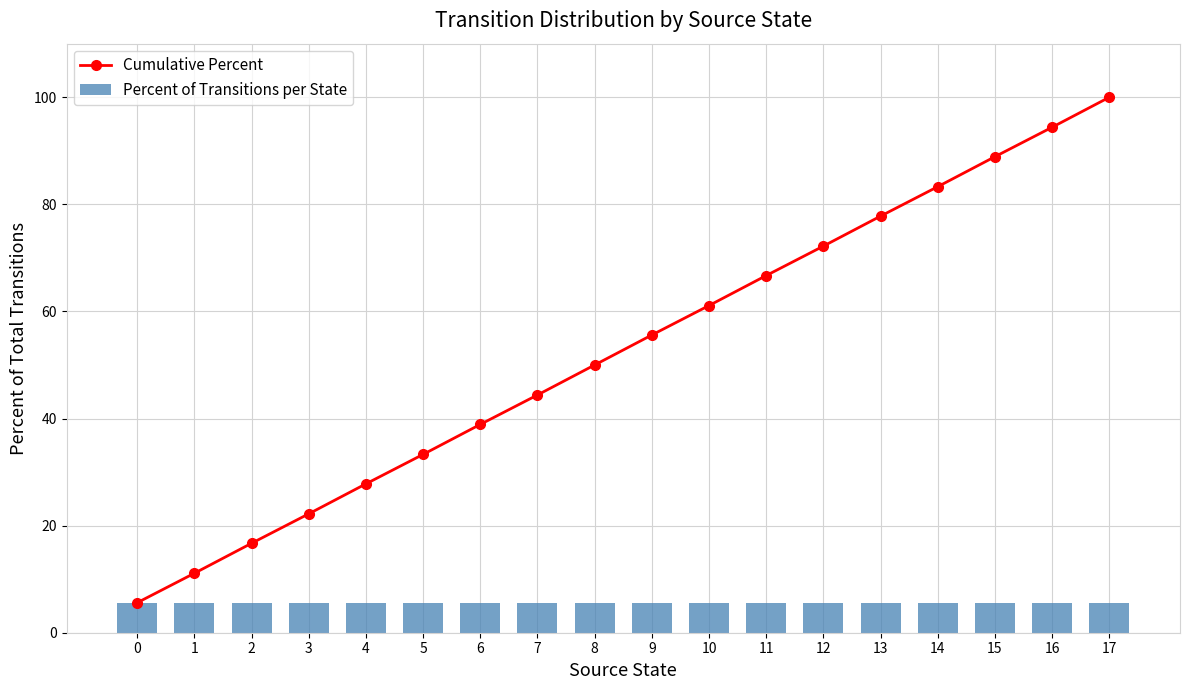

What is the difference between the maximum and second lowest values in the Cumulative Percent series?

88.9